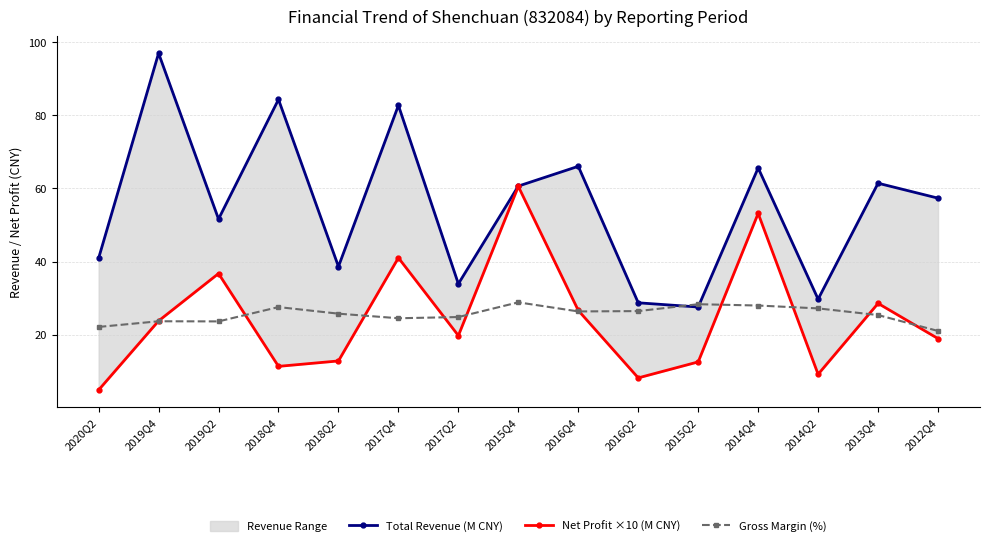

Which series has the largest total across all categories?

Total Revenue (M CNY)